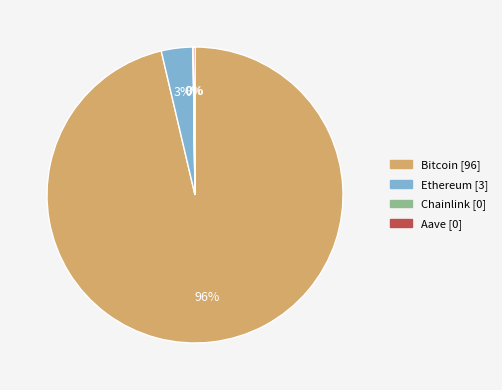

What is the largest slice in the pie chart?

Bitcoin